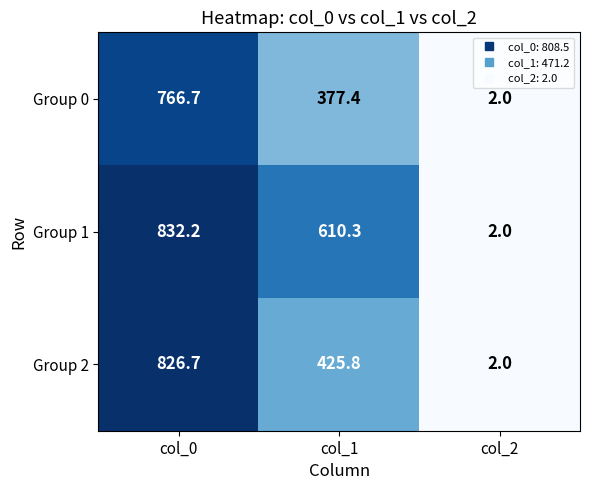

Reading left to right, transcribe all the data shown in this chart.

Group 0: col_0=766.7	col_1=377.4	col_2=2.0
Group 1: col_0=832.2	col_1=610.3	col_2=2.0
Group 2: col_0=826.7	col_1=425.8	col_2=2.0